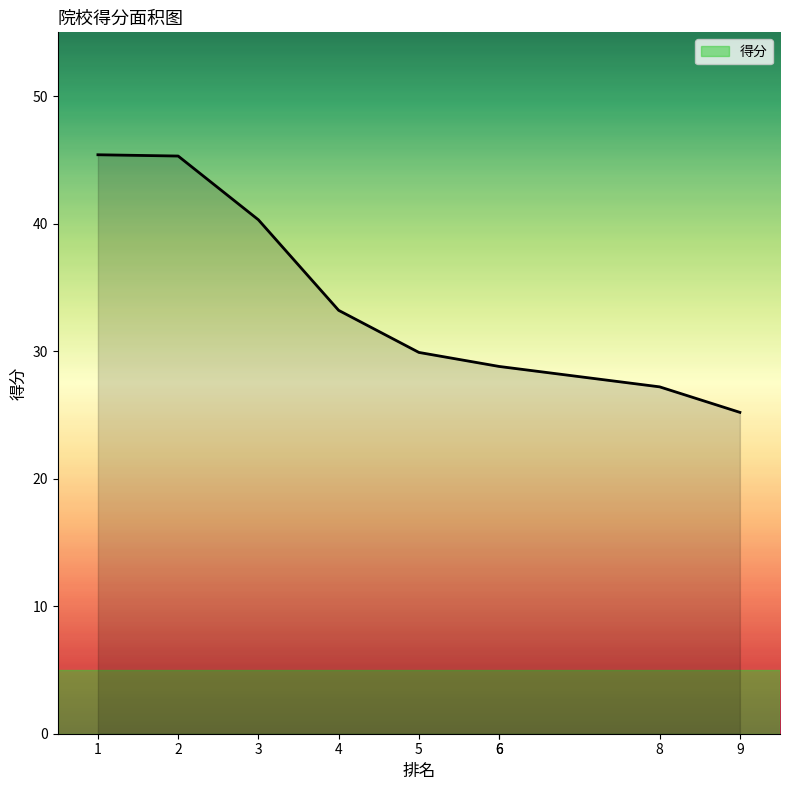

What is the change in value from 1 to 6?

-16.6